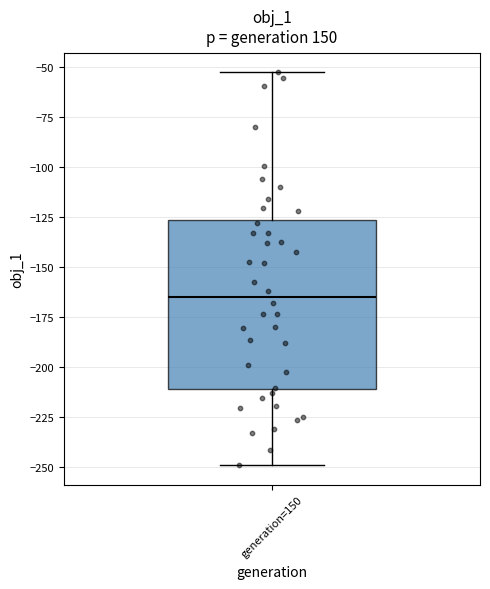

Where is the upper edge of the box for generation=150 on the y-axis? The values are not printed on the chart, so give them approximately, as read against the axis.

-125